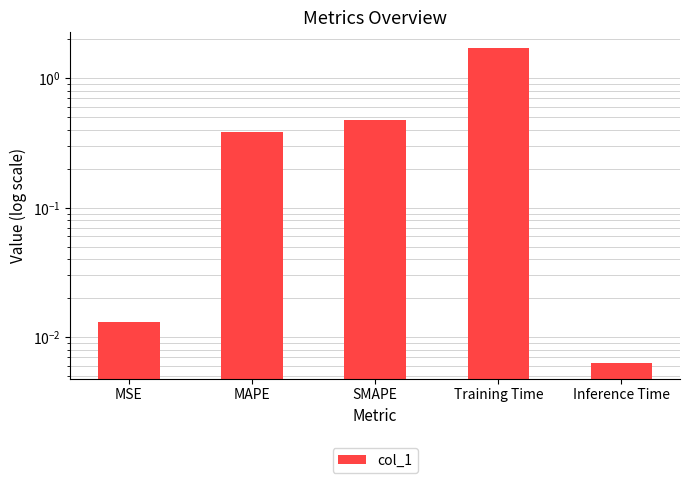

What is the label of the 2nd bar from the left?

MAPE